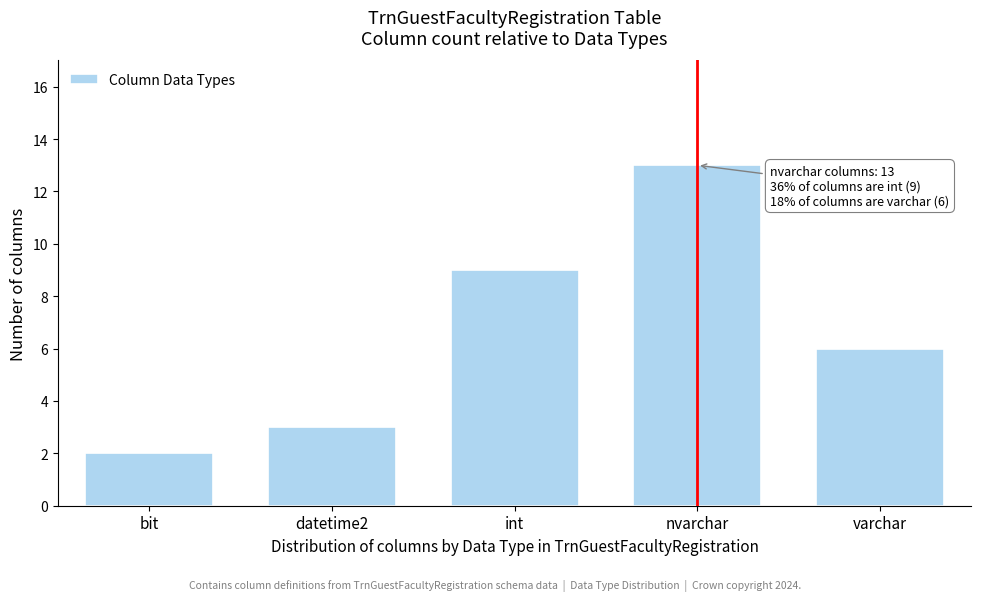

Reading left to right, transcribe all the data shown in this chart.

bit=2	datetime2=3	int=9	nvarchar=13	varchar=6